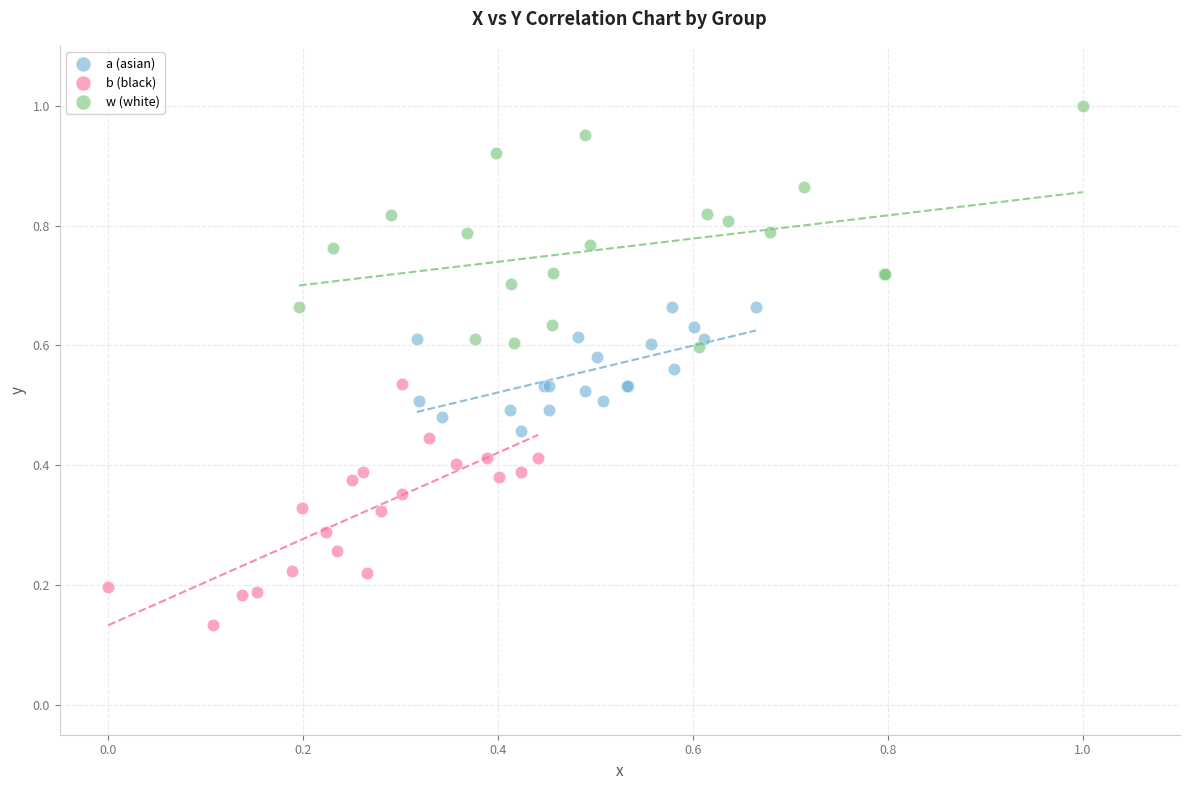

Which series contains the highest Y value?

w (white)